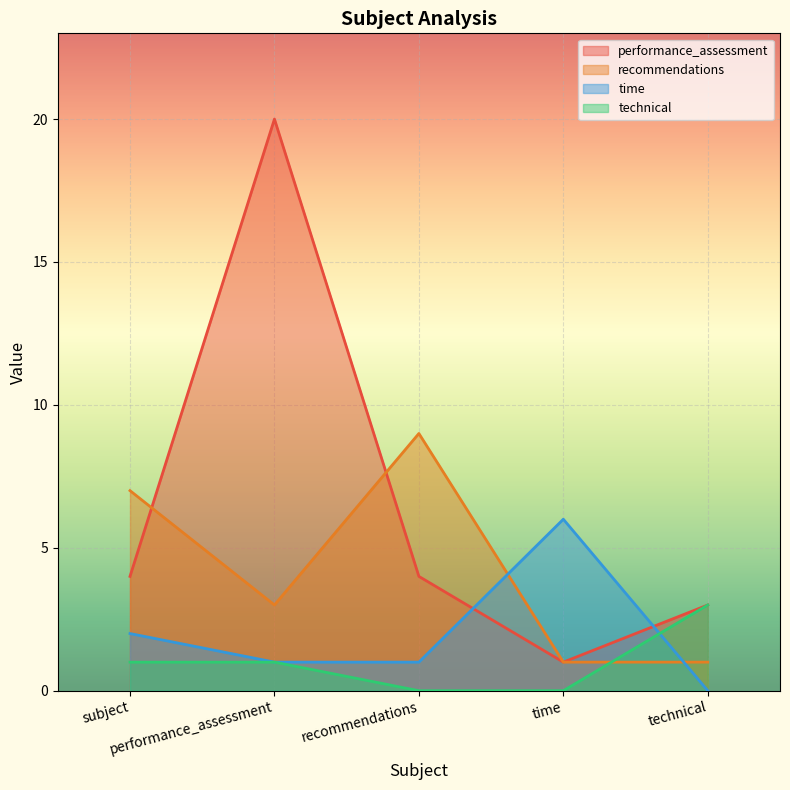

At which category does time reach its first local peak?

time